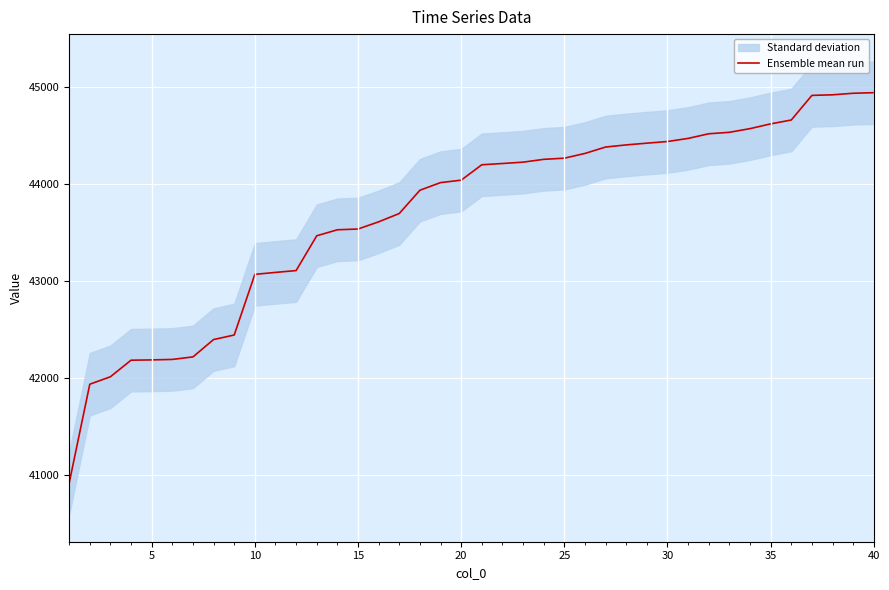

Which category has the highest value across all series?

40